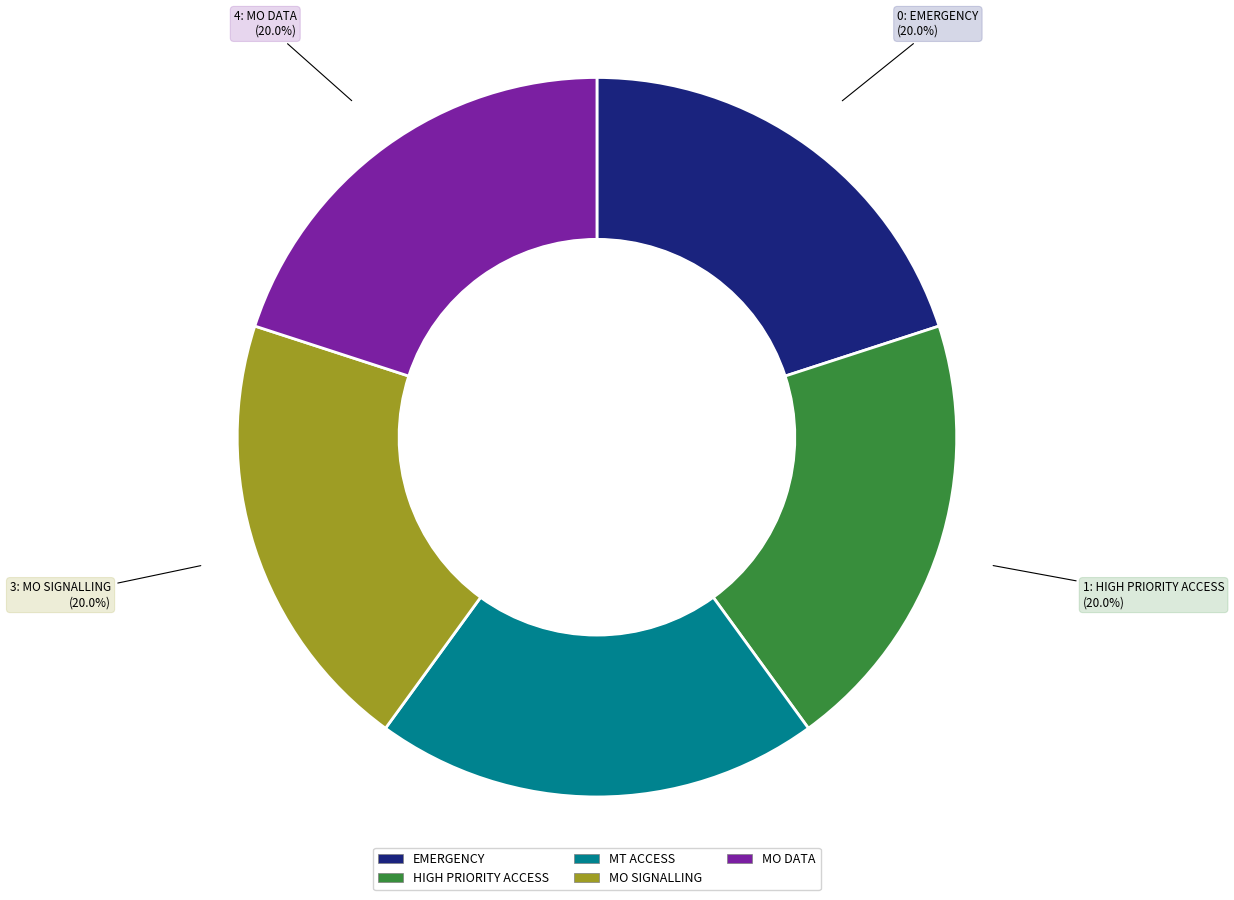

What is the total percentage of EMERGENCY and MO DATA?

40.0%